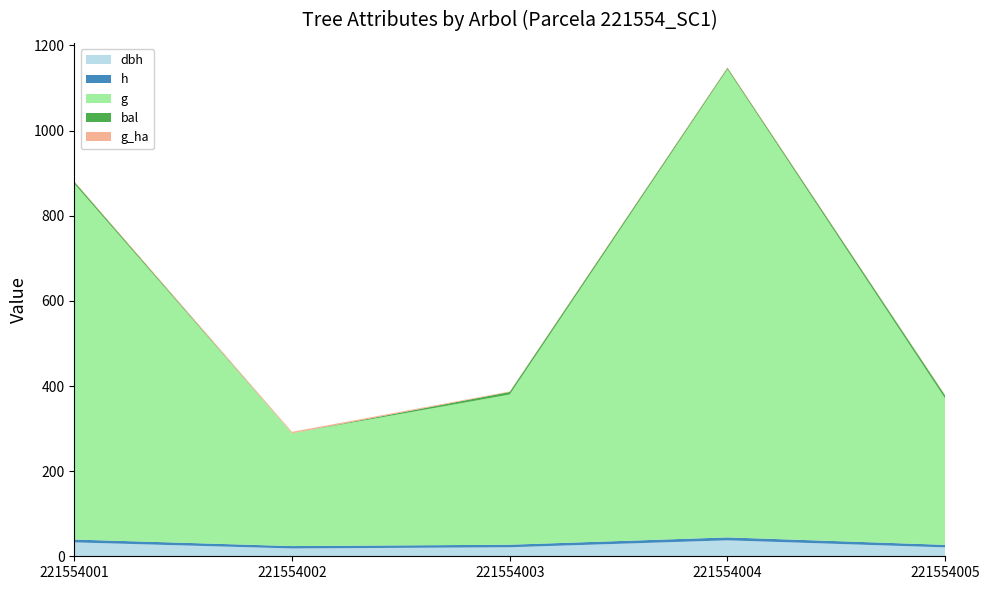

Reading right to left, list all the values displayed in this chart.

dbh: 221554005=20.9	221554004=37.4	221554003=21.2	221554002=18.4	221554001=32.6
h: 221554005=6.0	221554004=7.0	221554003=6.0	221554002=5.6	221554001=6.8
g: 221554005=343.5	221554004=1099.4	221554003=352.8	221554002=264.9	221554001=835.7
bal: 221554005=7.2	221554004=3.4	221554003=6.1	221554002=0.0	221554001=4.9
g_ha: 221554005=1.1	221554004=1.6	221554003=1.1	221554002=3.4	221554001=1.2